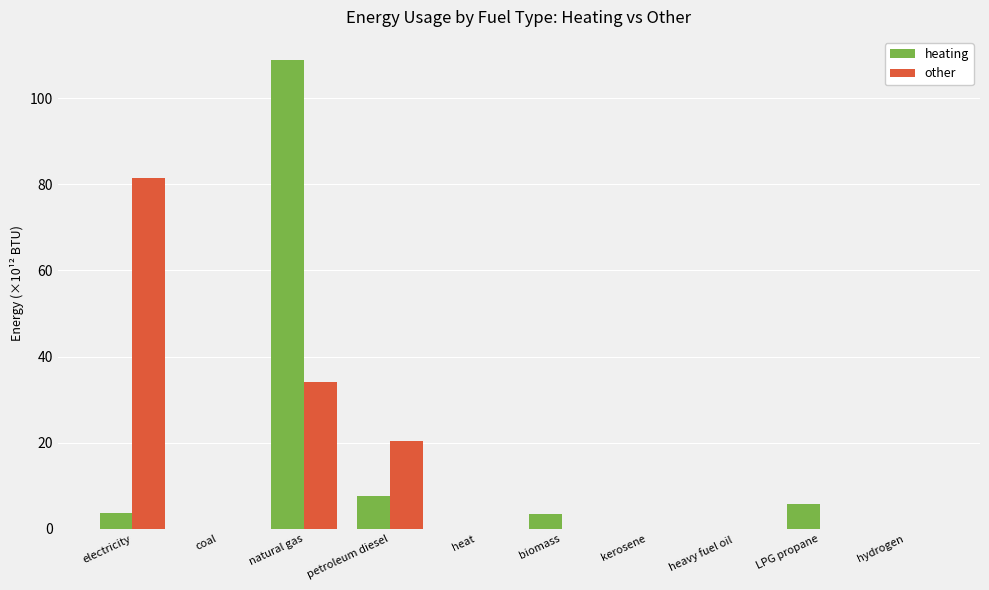

The heating series shows 0.0 at hydrogen. True or false?

True